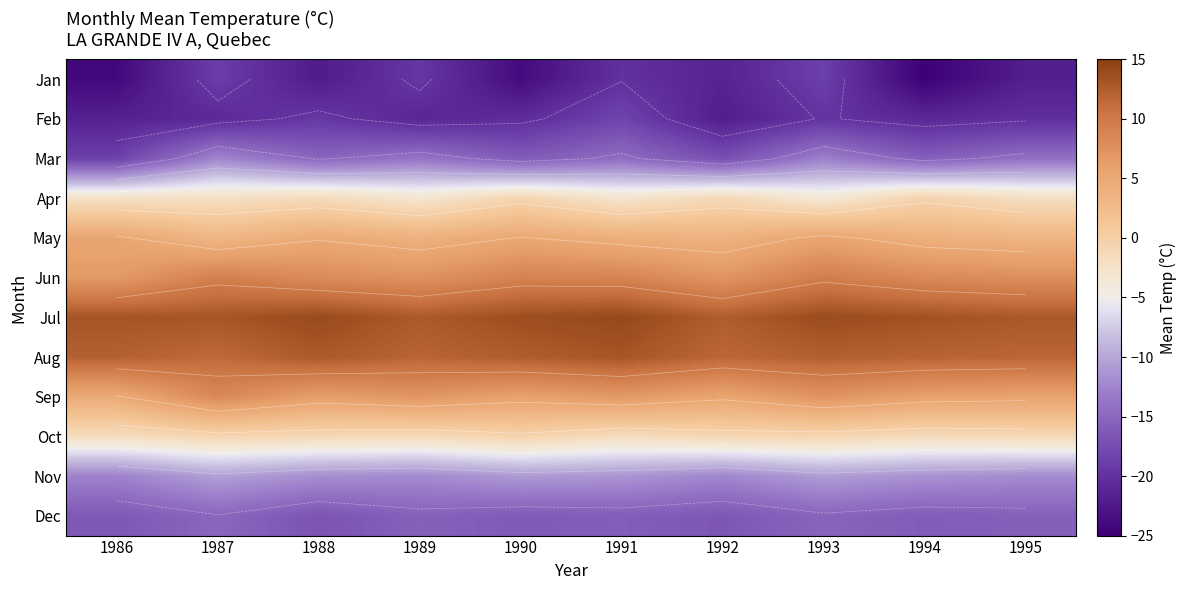

At how many categories does at least one series exceed -12?

10